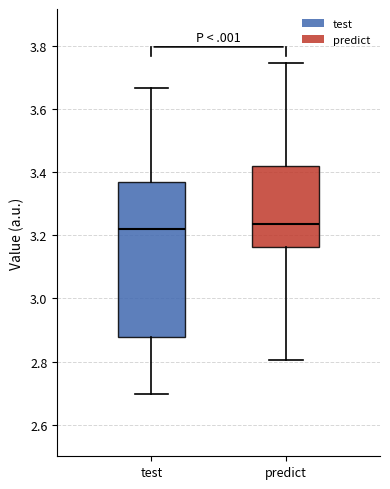

Reading left to right, read every box against the y-axis: the position of its median line, the range the box covers, and the ends of its whiskers. The values are not printed on the chart, so give them approximately, as read against the axis.

test: median 3.22, box 2.88 to 3.36, whiskers 2.70 to 3.66
predict: median 3.24, box 3.16 to 3.42, whiskers 2.80 to 3.74